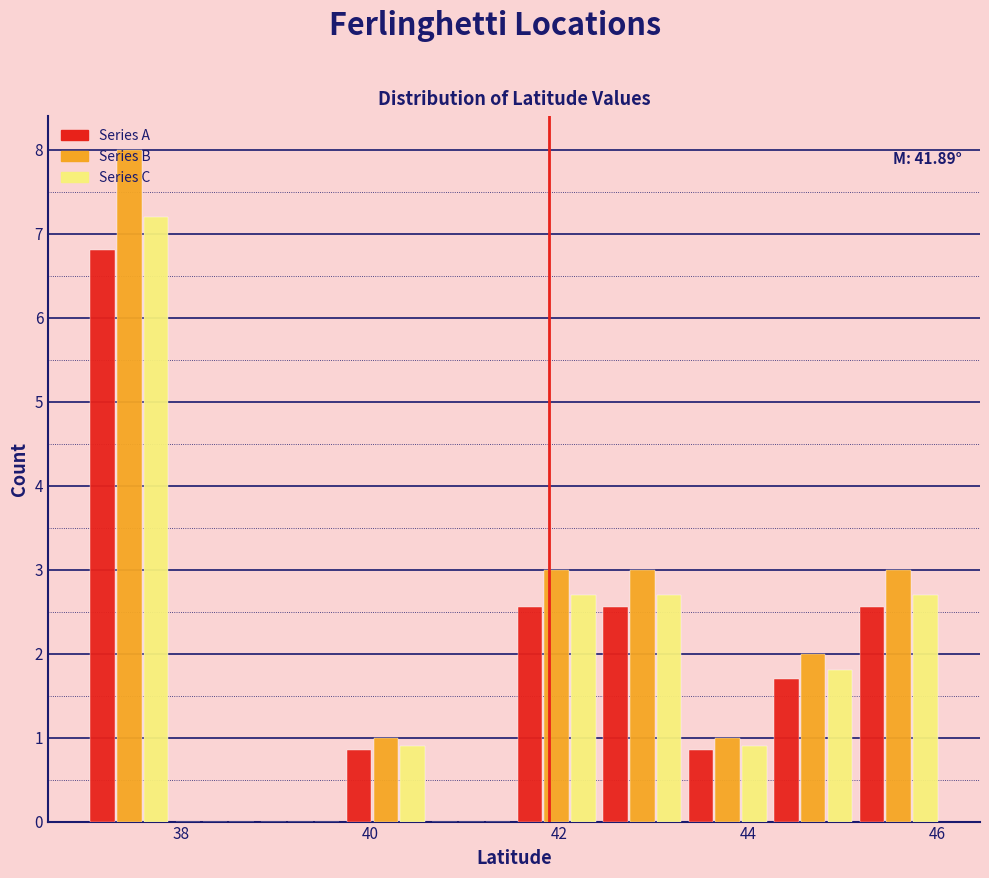

In the Series A series, which range on the x-axis has the tallest bar?

37.0 to 38.0